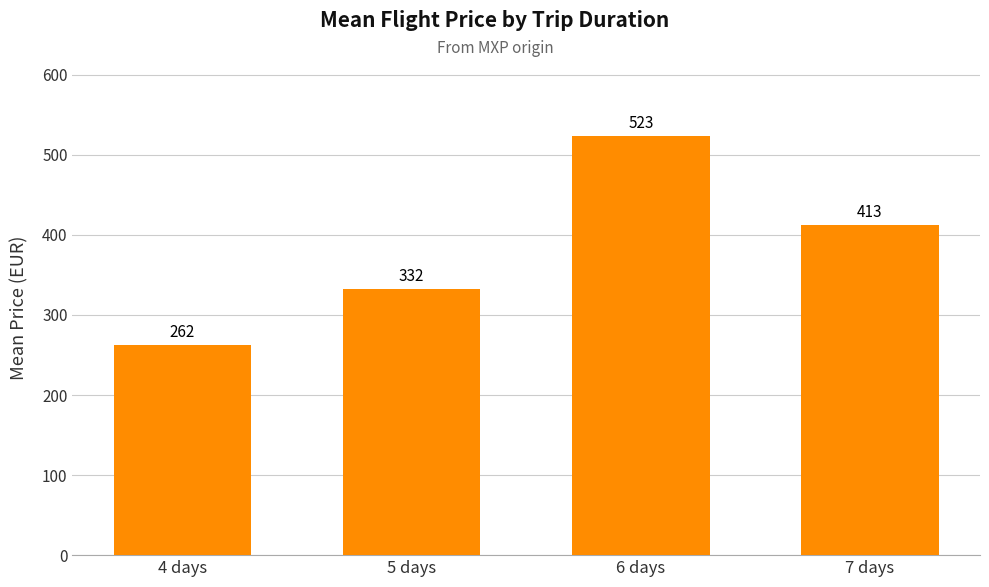

What is the ratio of the value at 4 days to the value at 7 days?

0.6